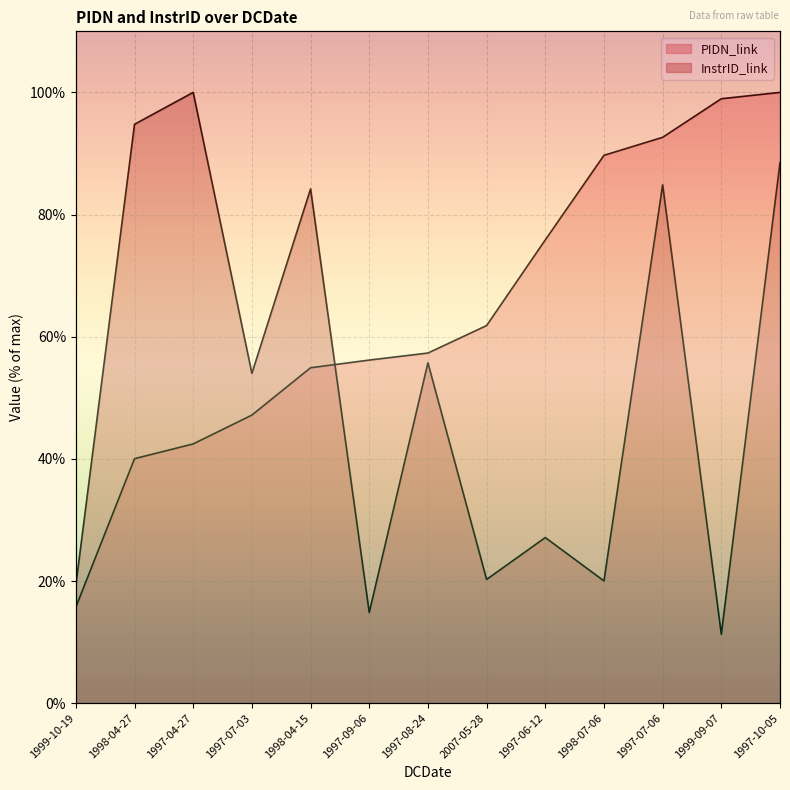

Reading left to right, list all the values displayed in this chart.

PIDN_link: 15.7	40.0	42.4	47.2	54.9	56.2	57.3	61.8	75.9	89.7	92.6	99.0	100.0
InstrID_link: 19.3	94.8	100.0	54.0	84.2	14.8	55.7	20.3	27.1	20.0	84.9	11.3	88.5